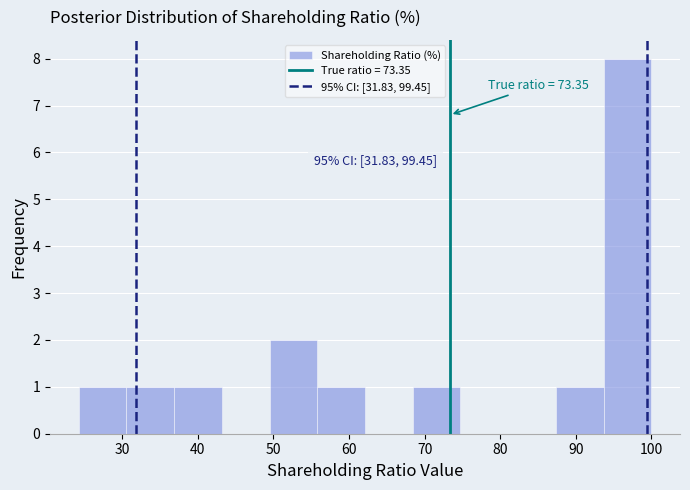

Over which range of the x-axis is the bar tallest?

94 to 100